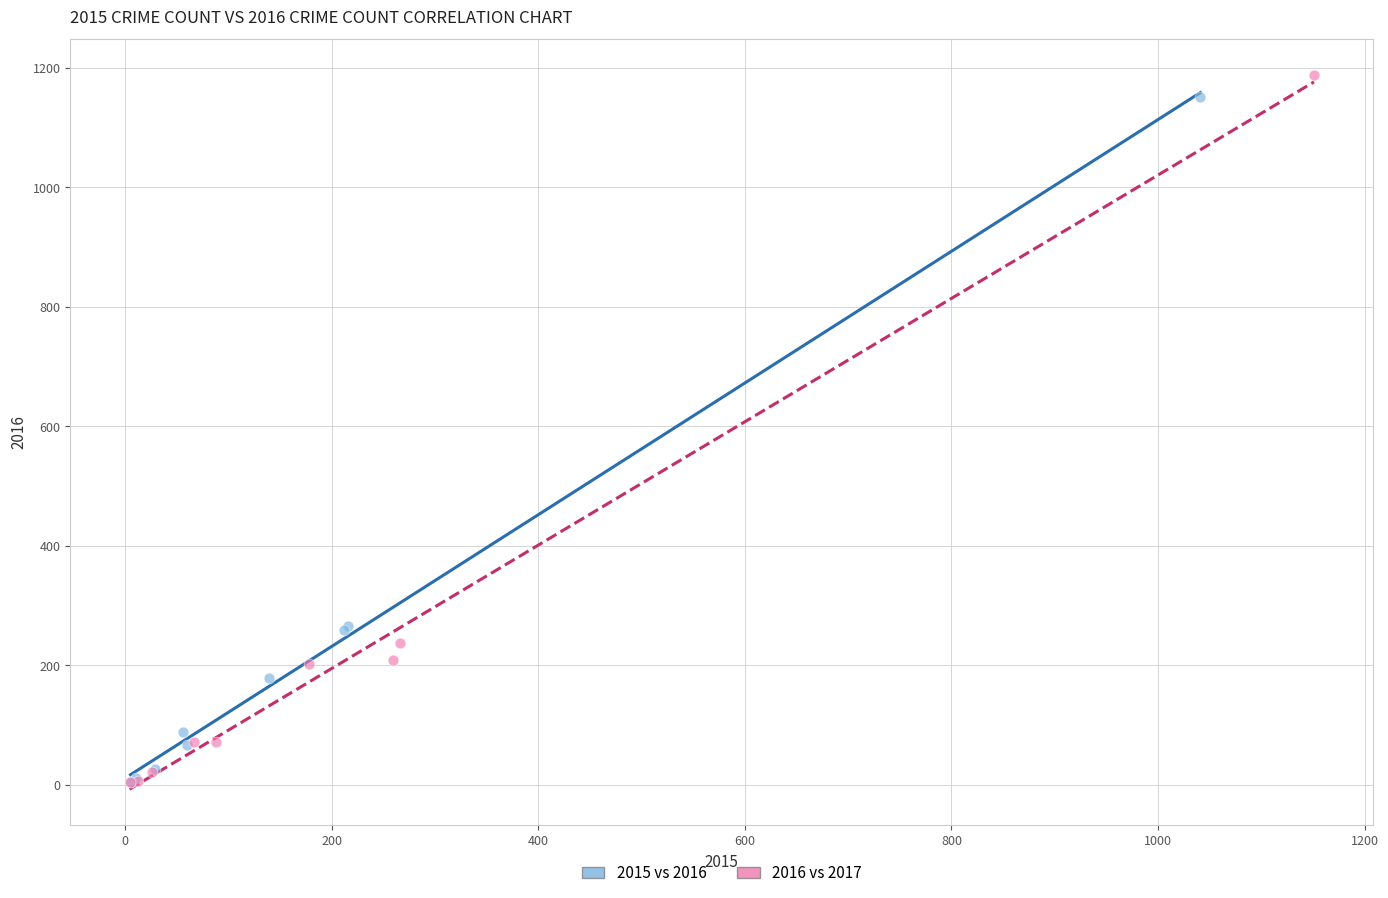

Which series has the widest spread of Y values?

2016 vs 2017